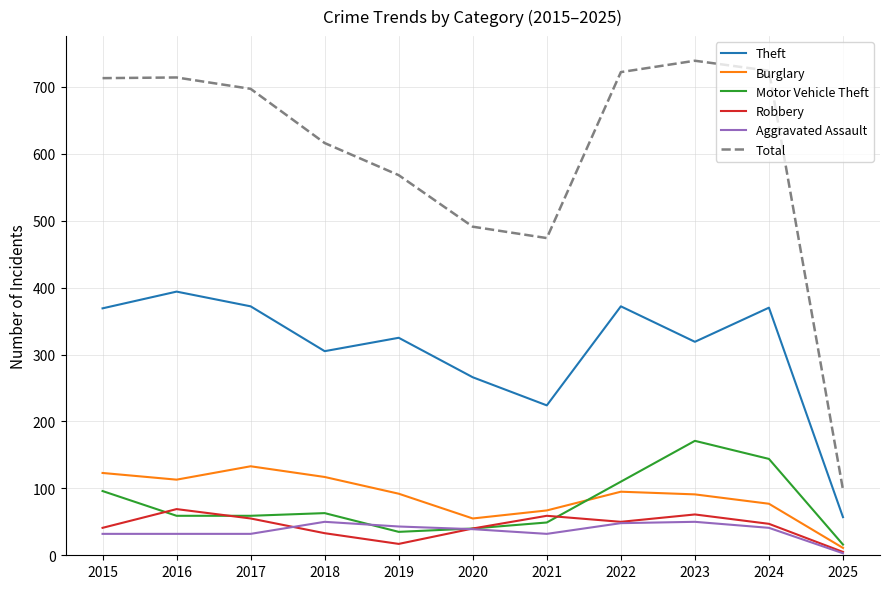

What is the total value across all series at 2016?

1381